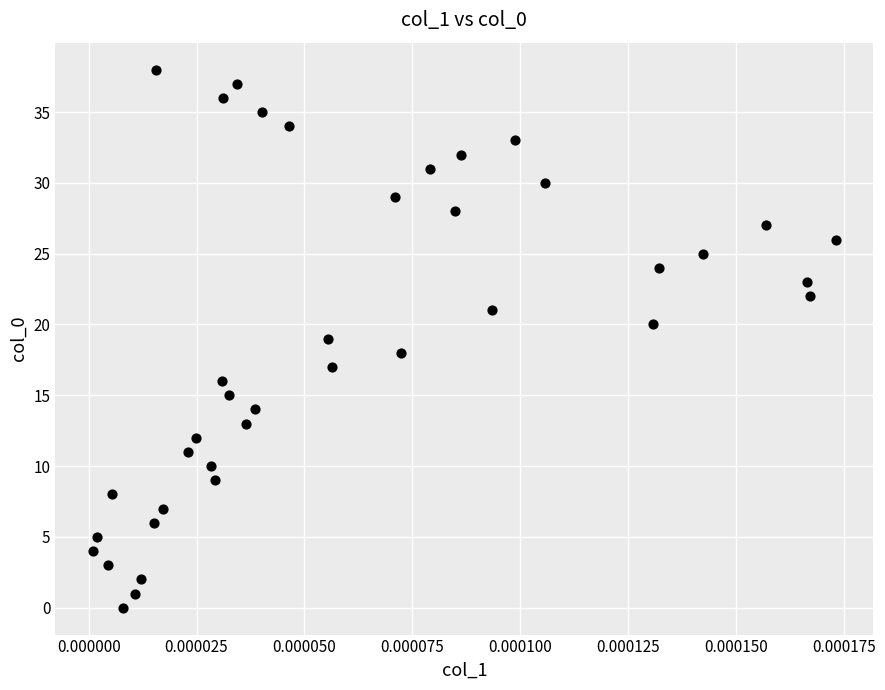

What is the range of Y values (max minus min)?

38